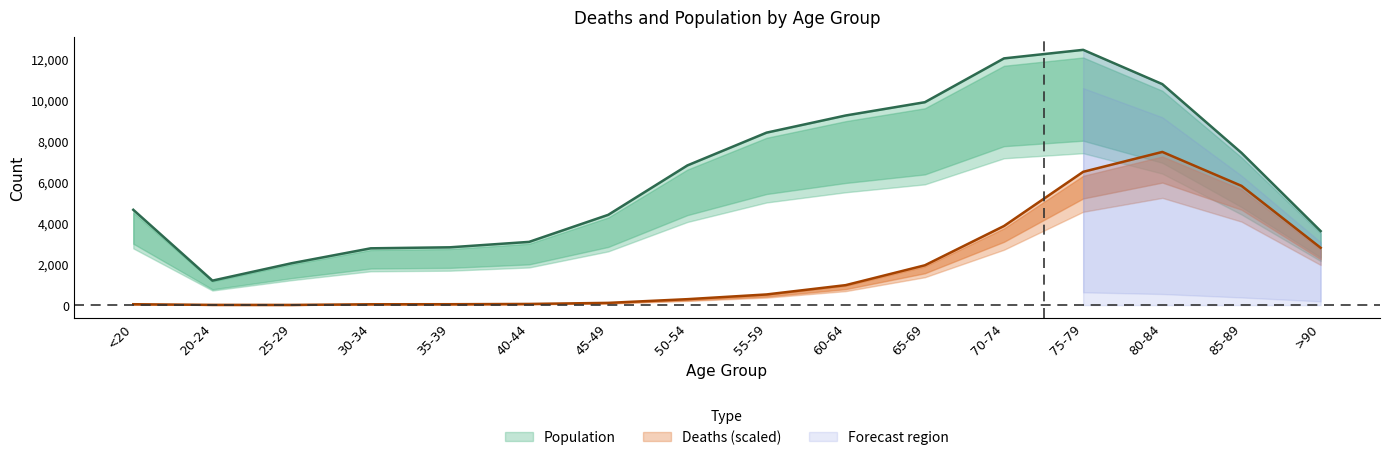

What is the difference between the second highest and second lowest values in the Population series?

9980.0